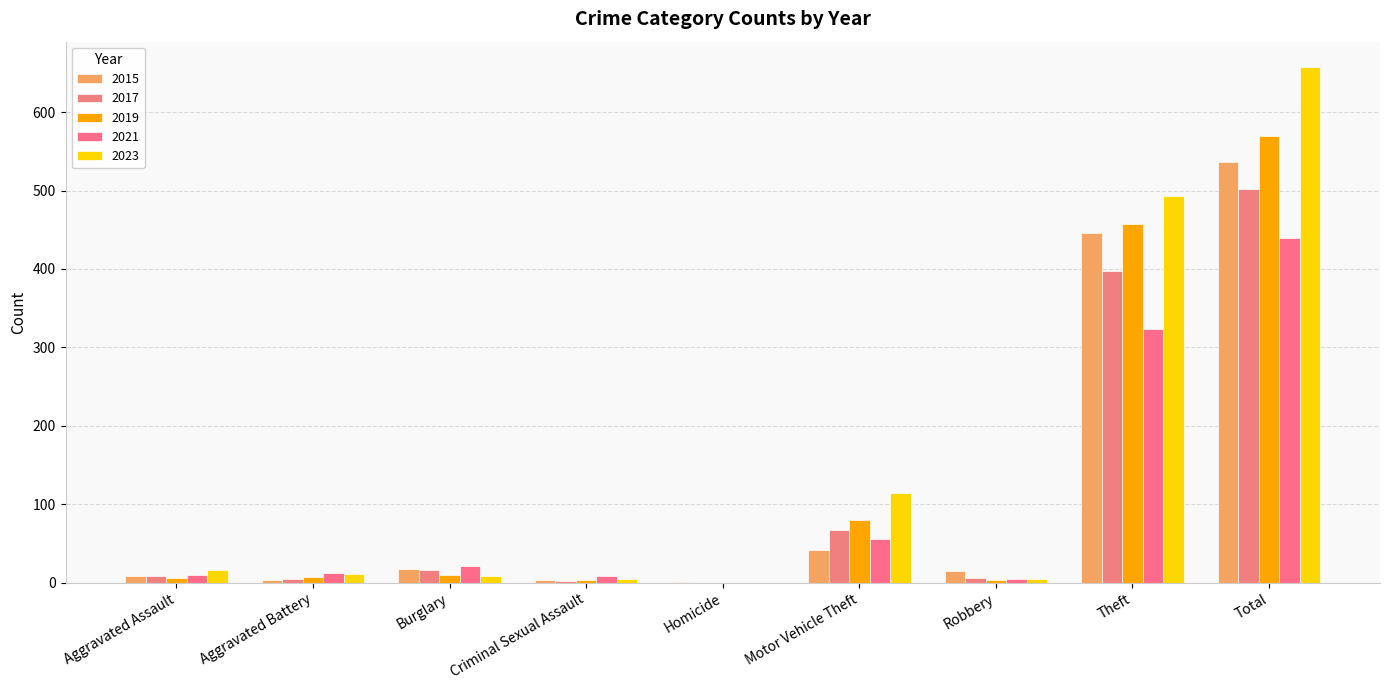

What is the difference between the highest and lowest values at Homicide?

1